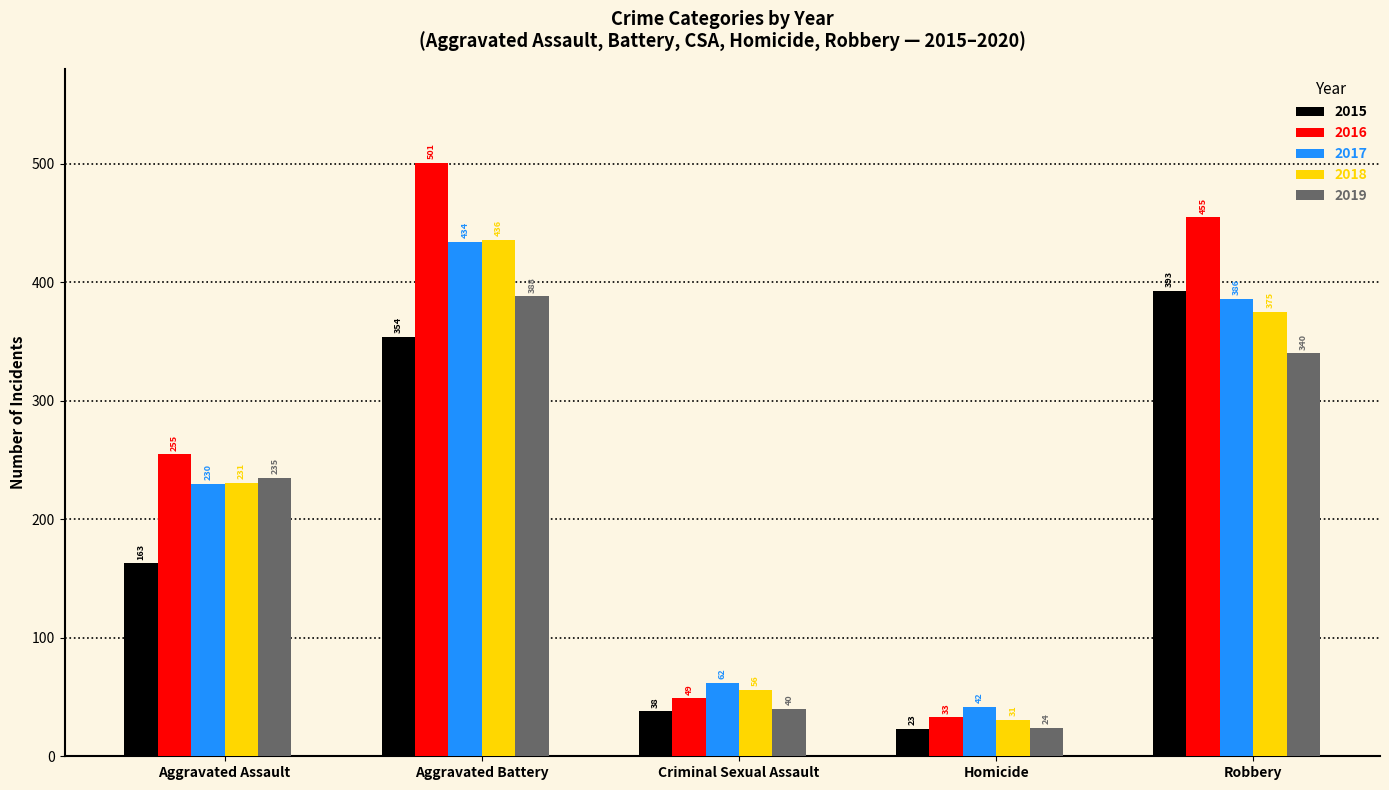

Is the value of 2015 at Criminal Sexual Assault greater than the value of 2017 at Aggravated Assault?

No